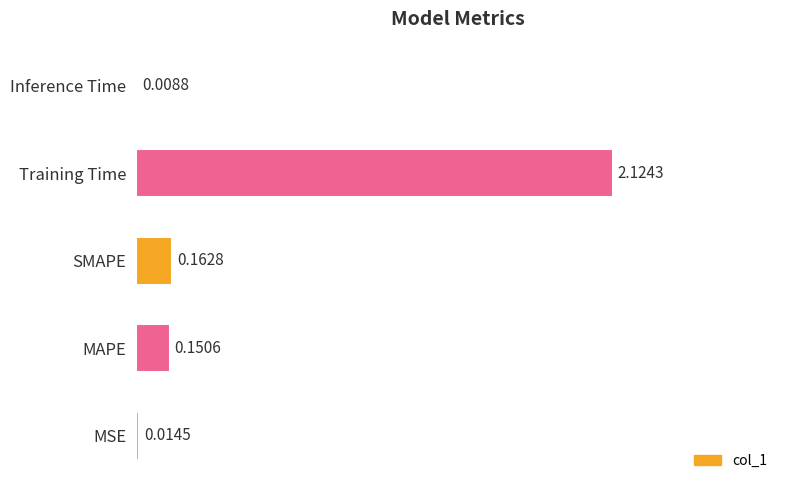

What is the sum of all values?

2.5